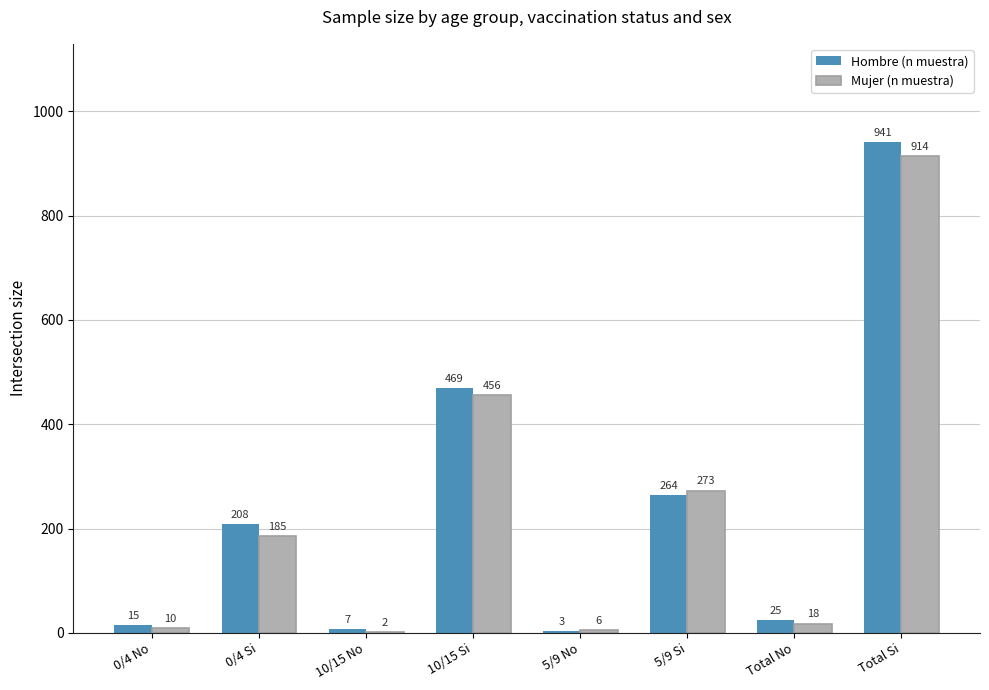

At which label is Mujer (n muestra) closest to 458?

10/15 Si